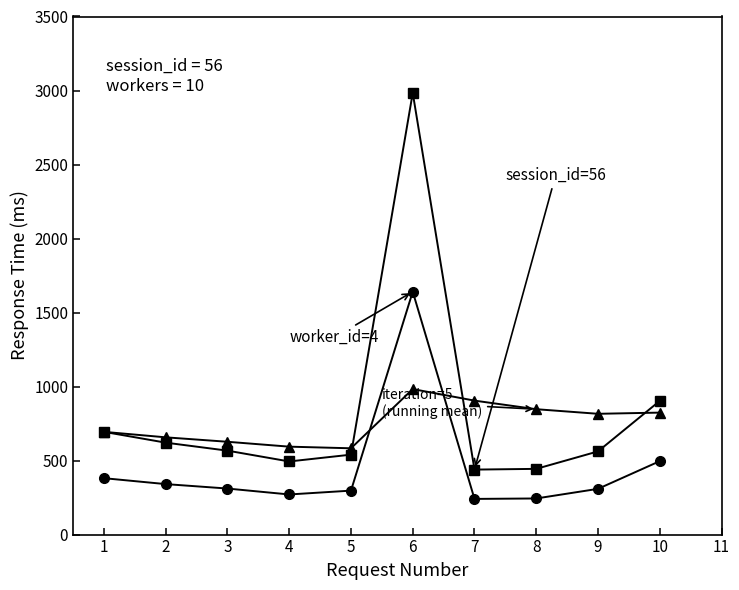

What is the spread (max minus min) of values at 9?

507